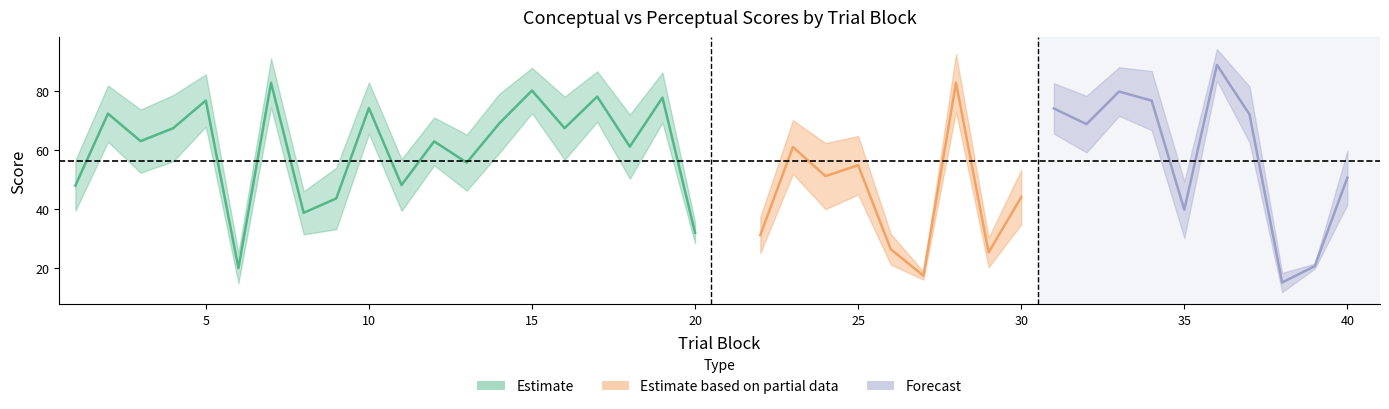

List the labels in order of conceptual value, largest first.

36, 28, 7, 33, 15, 34, 17, 19, 5, 10, 31, 2, 37, 14, 4, 32, 16, 3, 18, 12, 23, 13, 25, 24, 40, 11, 1, 9, 30, 35, 8, 22, 20, 26, 29, 6, 39, 27, 38